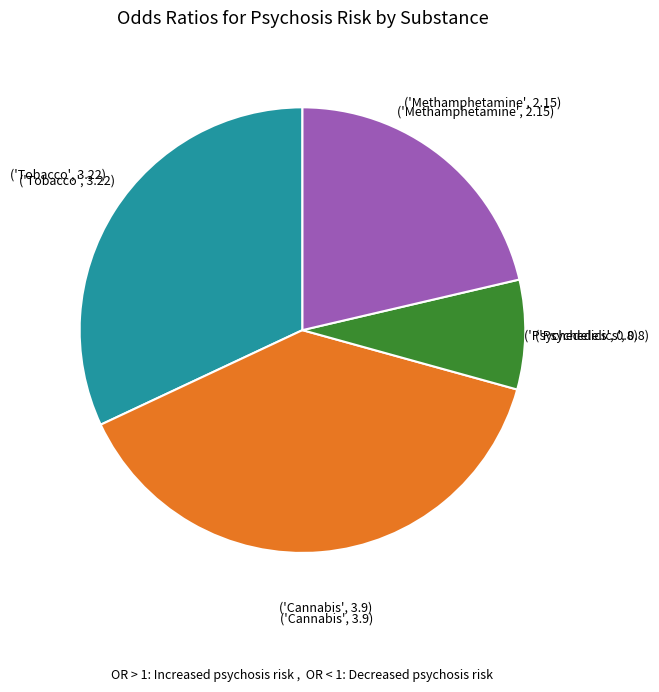

Is there a majority slice in this chart?

No